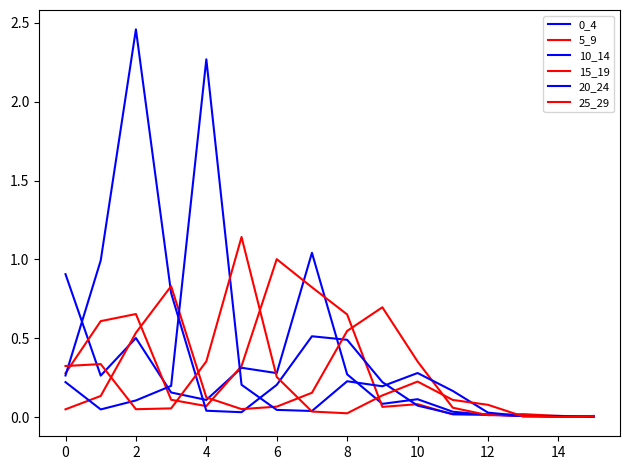

What is the value of the 25_29 point at the 4th from the left?

0.1